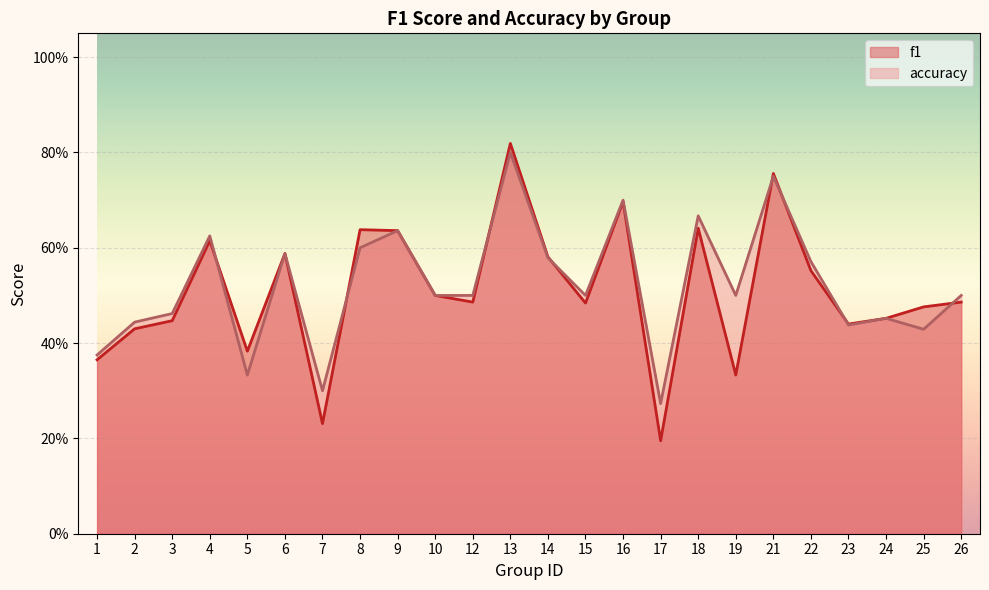

How many interior local peaks does the f1 series have?

7